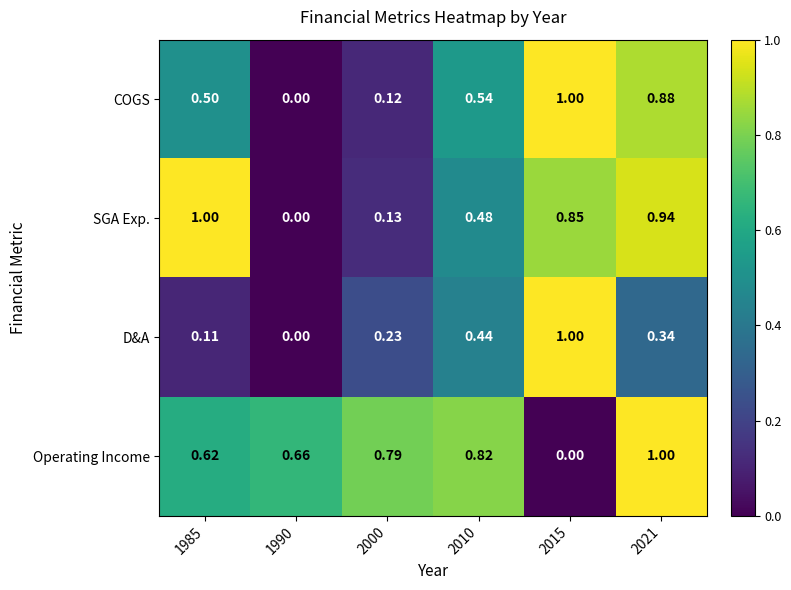

At 2000, list the series in order from smallest to largest.

COGS, SGA Exp., D&A, Operating Income